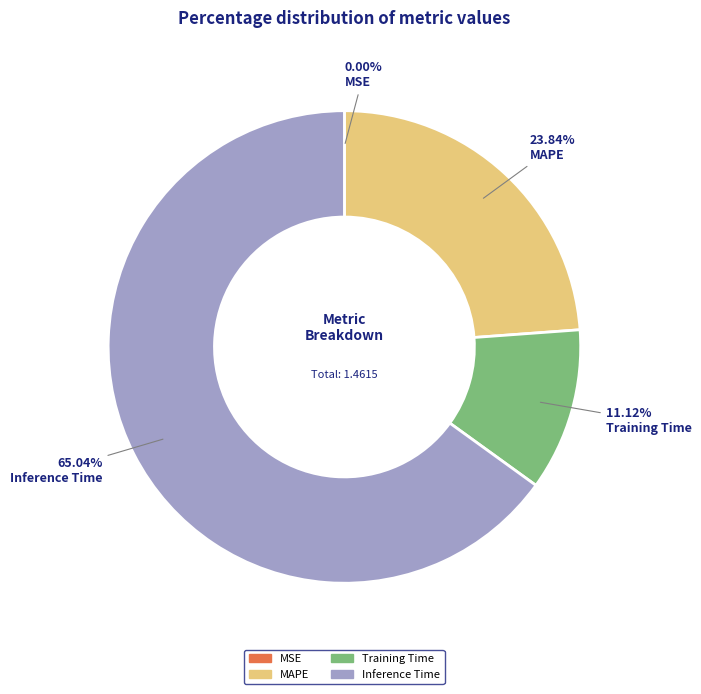

Between Inference Time and MAPE, which is larger?

Inference Time